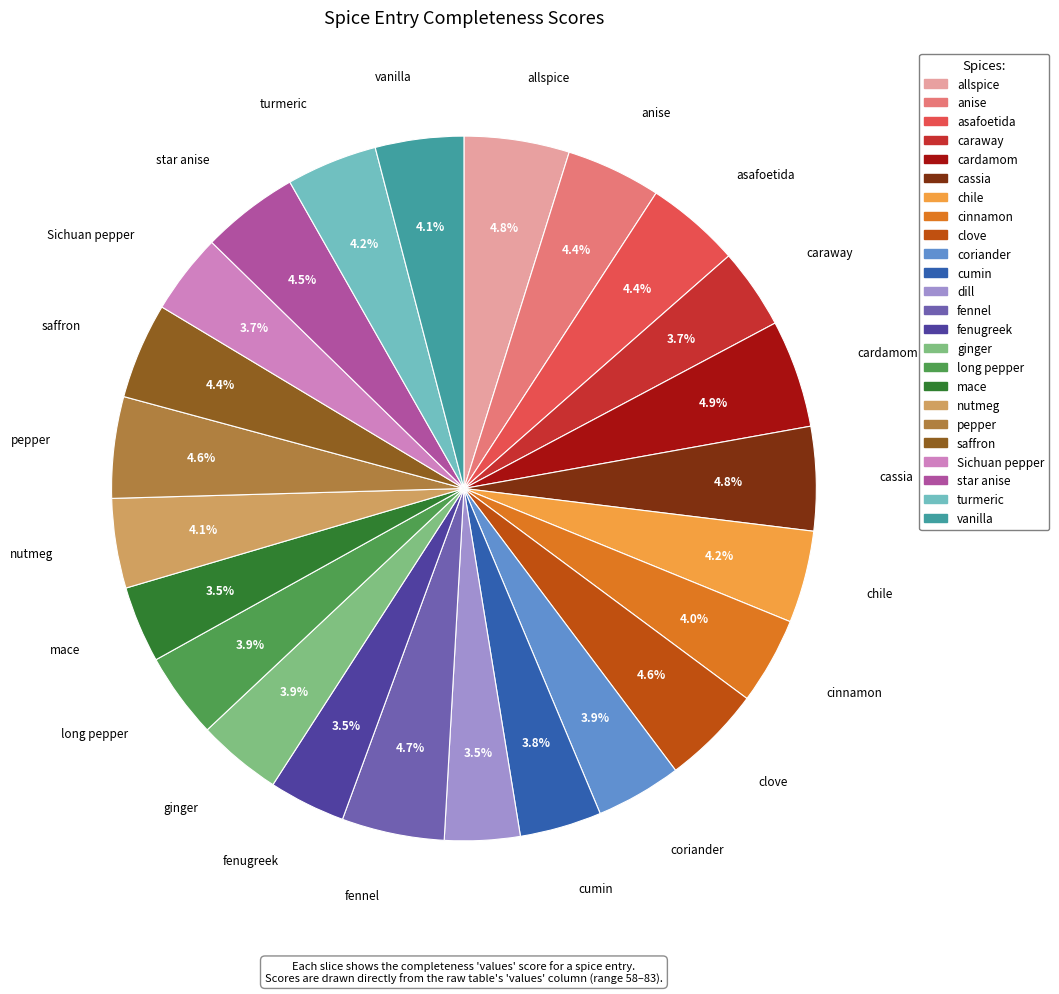

Is there any slice that represents more than half of the pie?

No